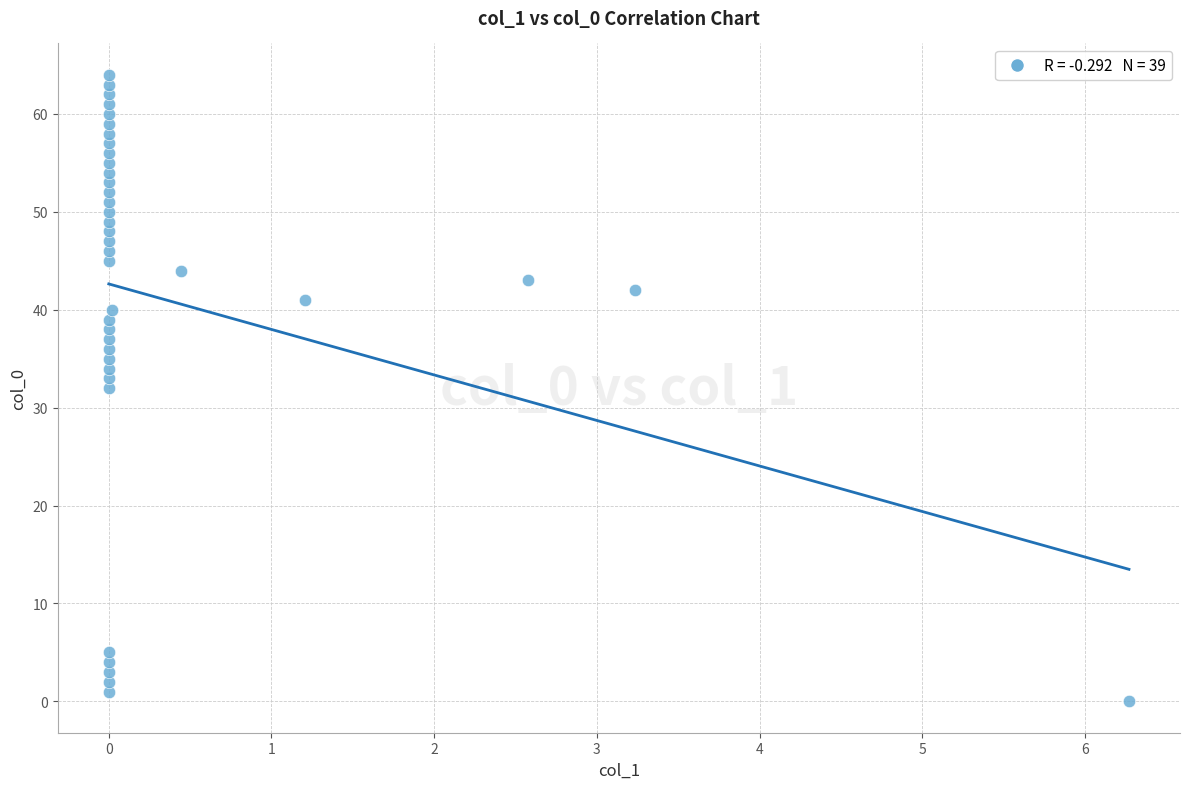

What is the range of Y values (max minus min)?

64